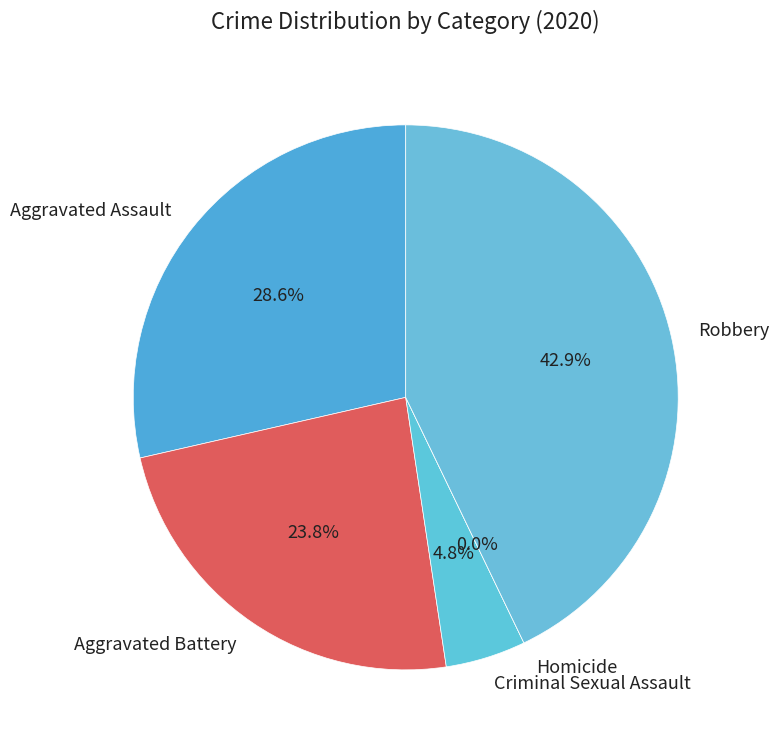

What percentage do Criminal Sexual Assault and Homicide together represent?

4.8%